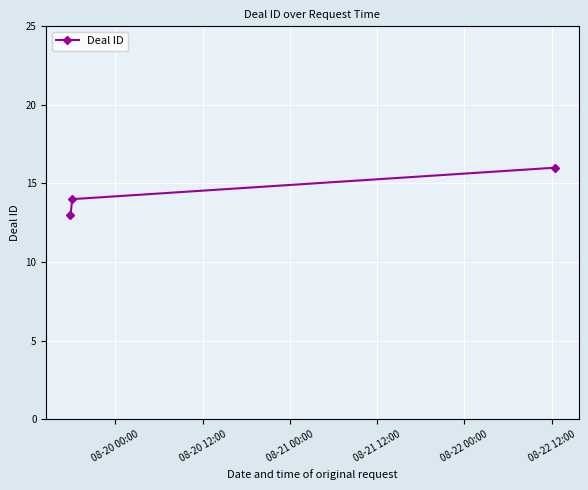

Reading left to right, transcribe all the data shown in this chart.

13	14	16